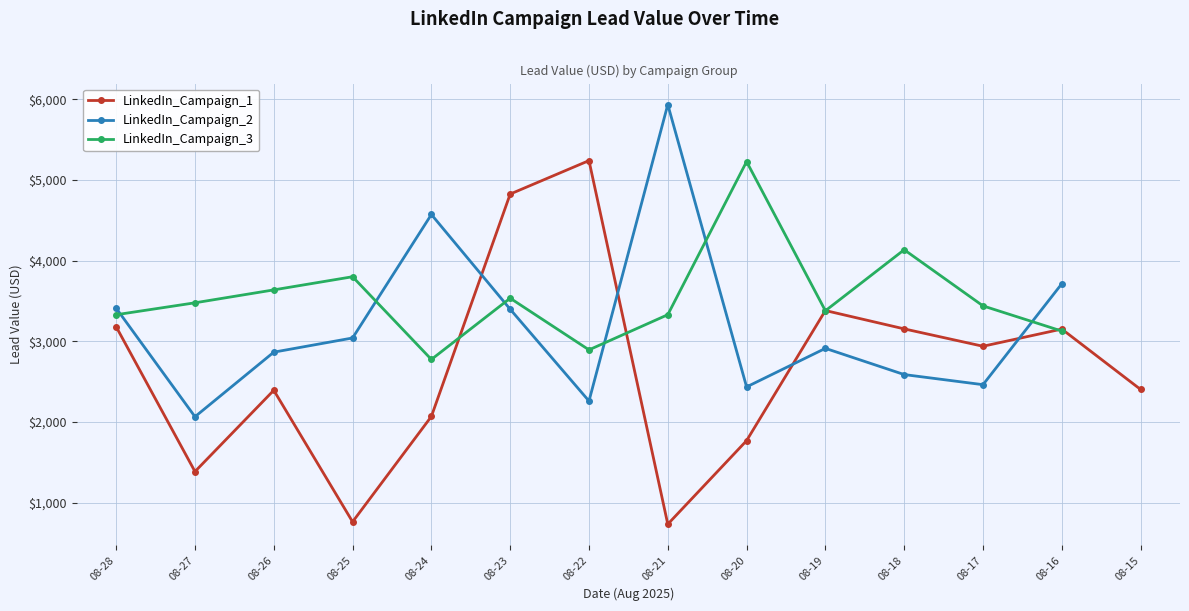

What is the value of the LinkedIn_Campaign_2 point at the 12th from the left?

2463.7